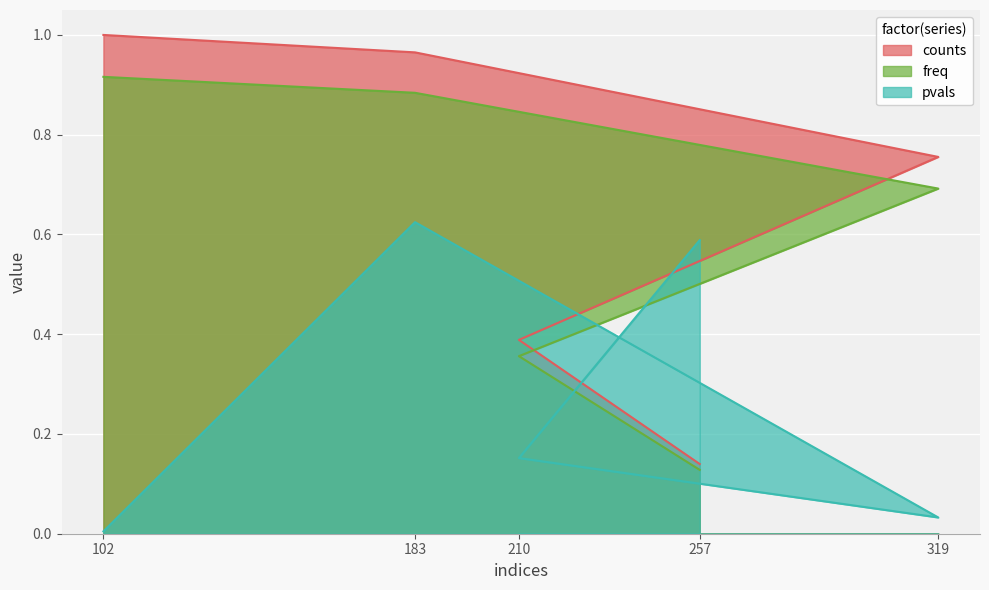

The value of freq at 257 is 0.1. True or false?

True